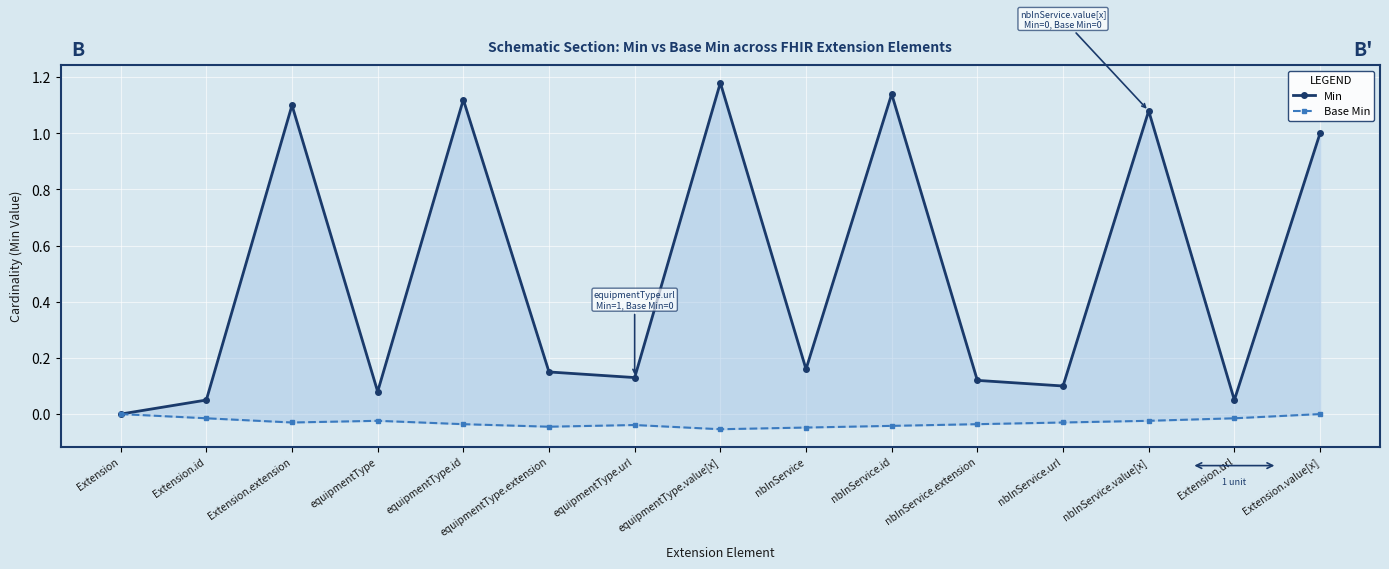

What is the difference between the second highest and second lowest values in the Min series?

1.1